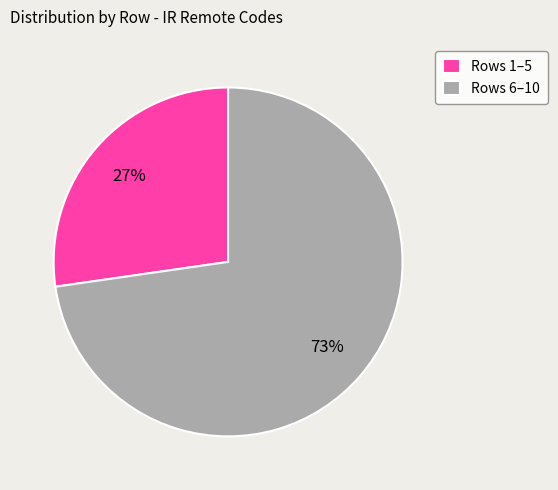

How many slices are in this pie chart?

2